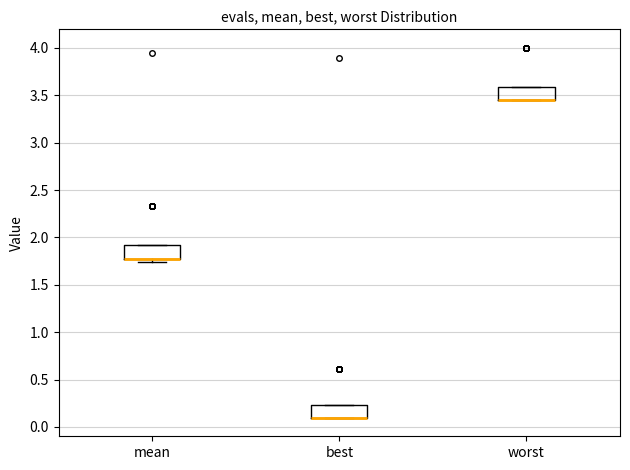

Where is the lower edge of the box for mean on the y-axis? The values are not printed on the chart, so give them approximately, as read against the axis.

1.80